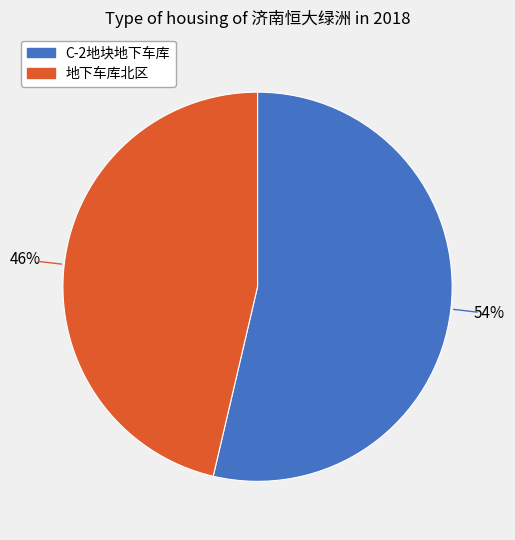

Which slice is the largest?

C-2地块地下车库